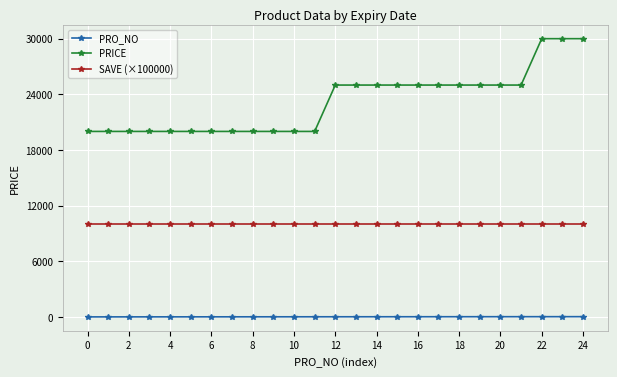

What is the sum of all PRO_NO values?

325